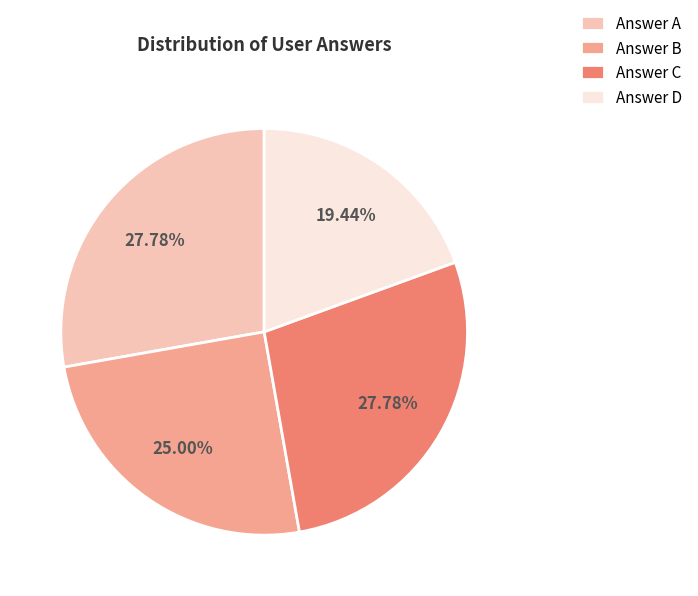

Which has a higher value, Answer B or Answer A?

Answer A